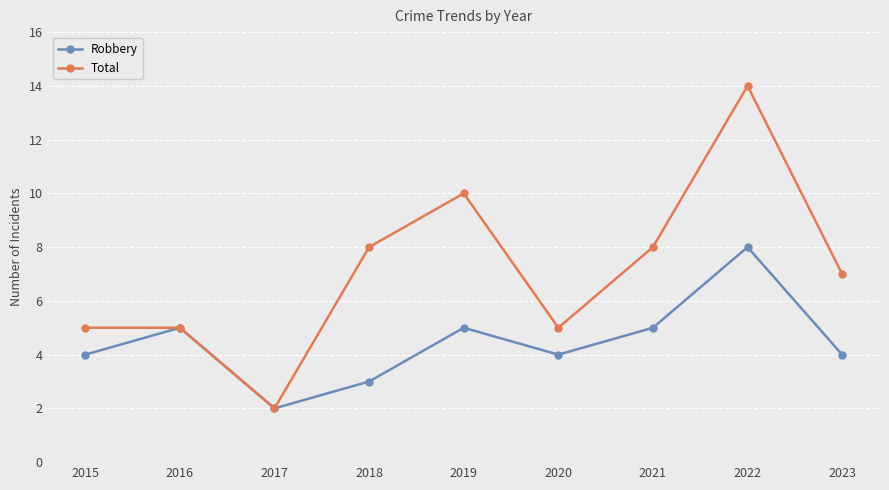

How many series are shown in this chart?

2